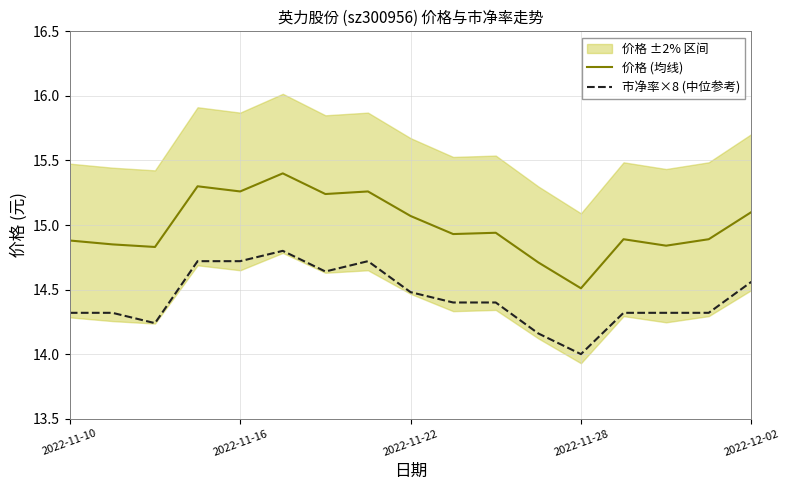

At which label does 市净率×8 (中位参考) reach its minimum?

2022-11-28